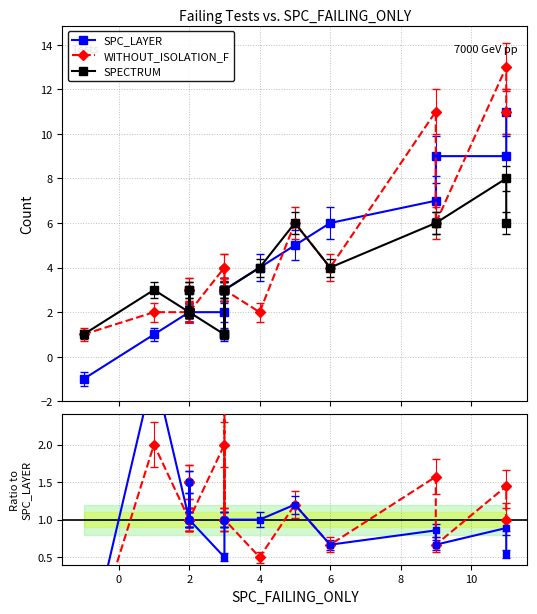

Rank the series by their maximum value, from highest to lowest.

WITHOUT_ISOLATION_F, SPC_LAYER, SPECTRUM, WITHOUT_ISOLATION_F / SPC_LAYER, SPECTRUM / SPC_LAYER